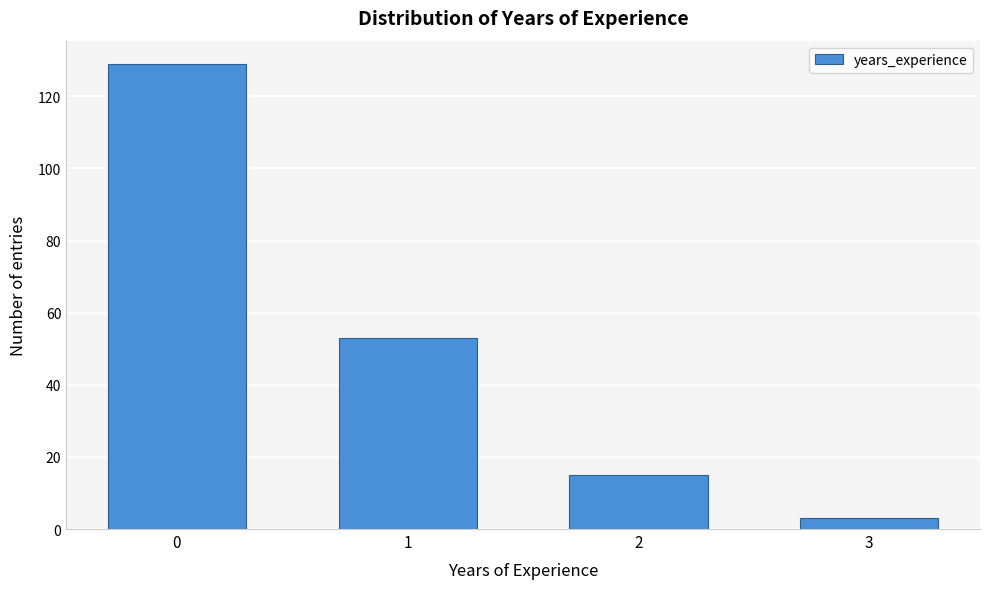

Reading left to right, what are all the values shown in this chart?

0=129	1=53	2=15	3=3